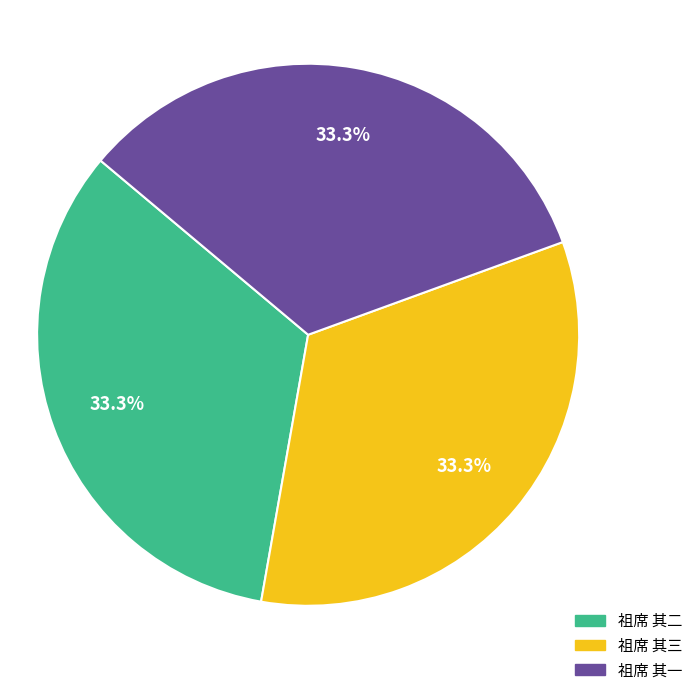

Is it true that 祖席 其二 is 20% of the pie?

False